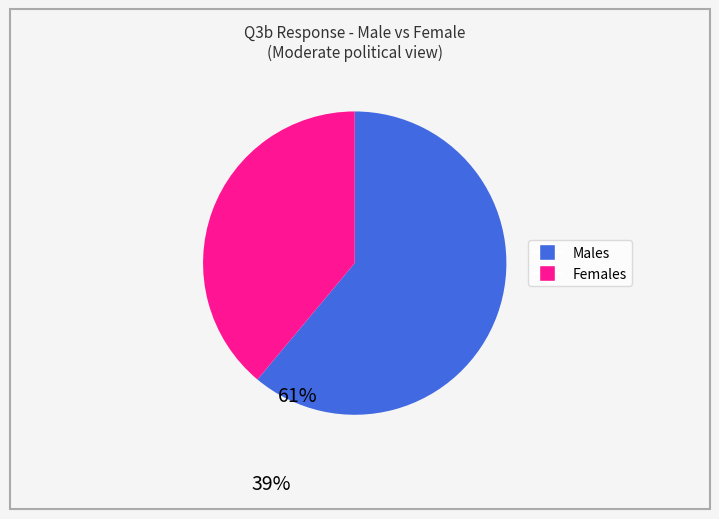

Is there any slice that represents more than half of the pie?

Yes